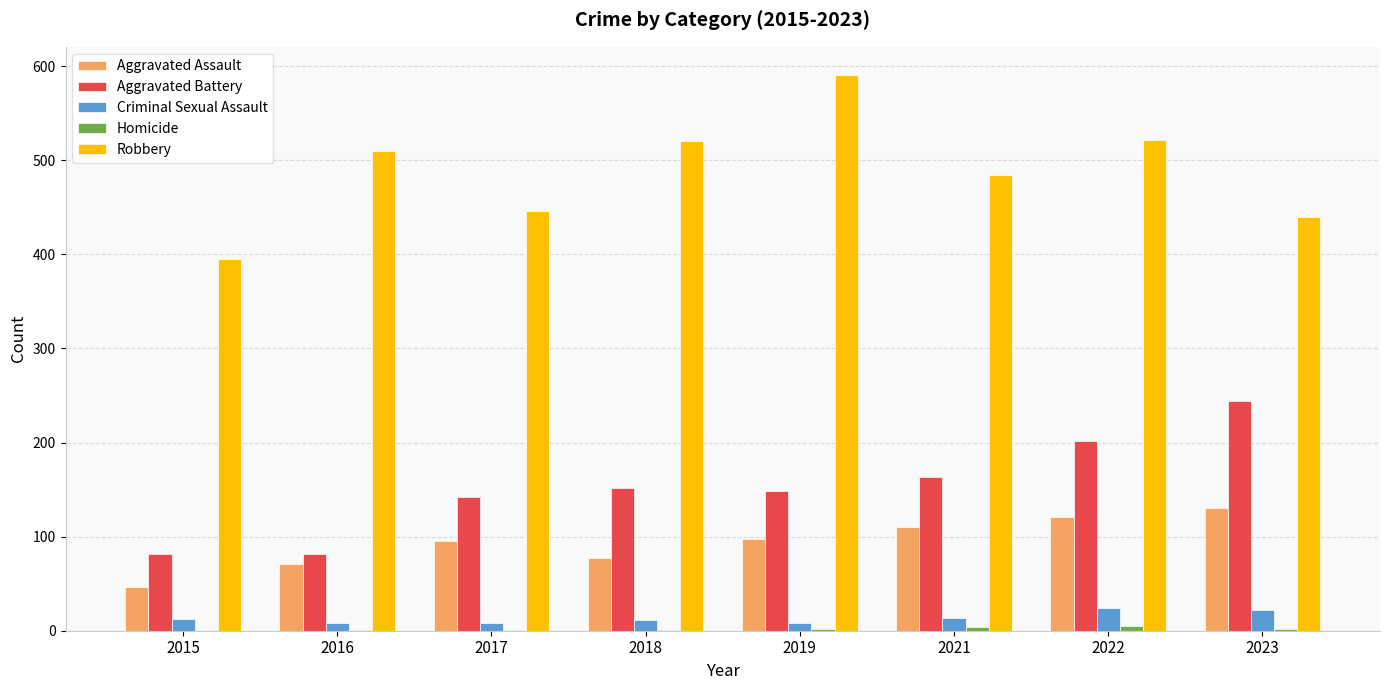

The Aggravated Battery series shows 82 at 2015. True or false?

True